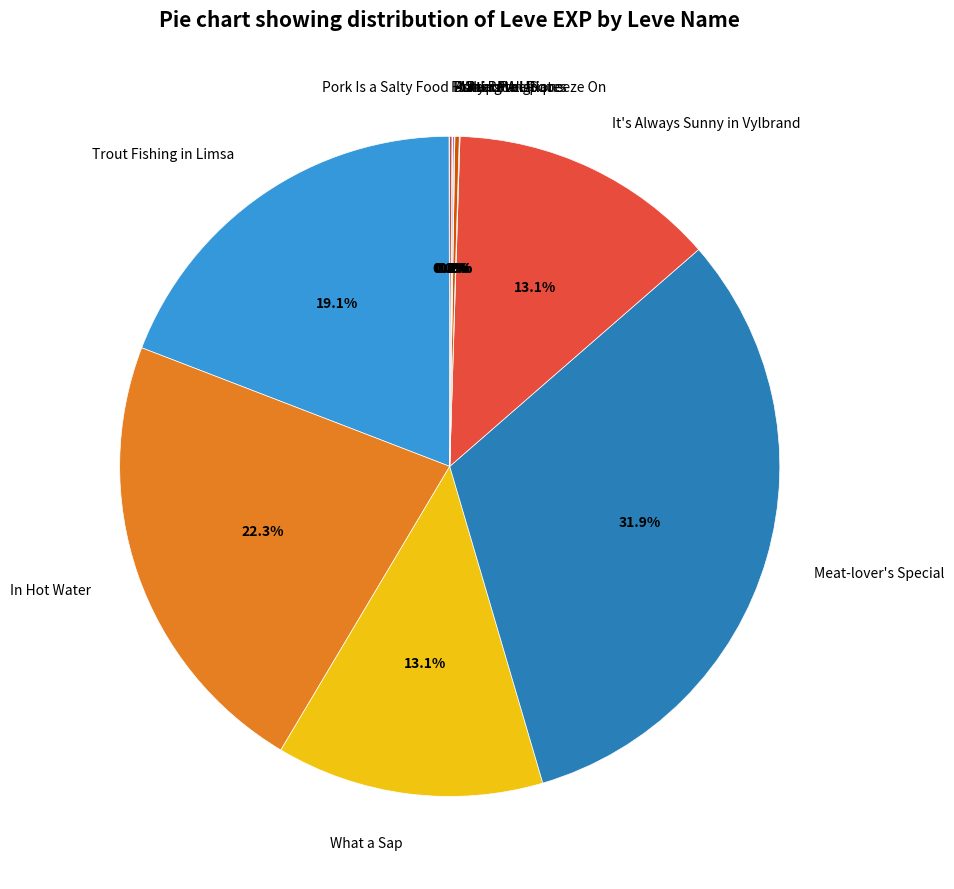

What percentage is NOT represented by Trout Fishing in Limsa?

80.9%